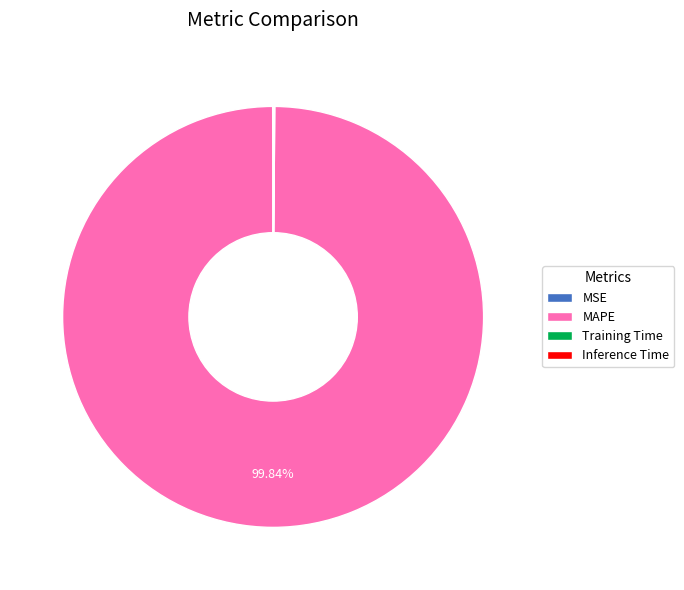

Does any single category account for the majority?

Yes